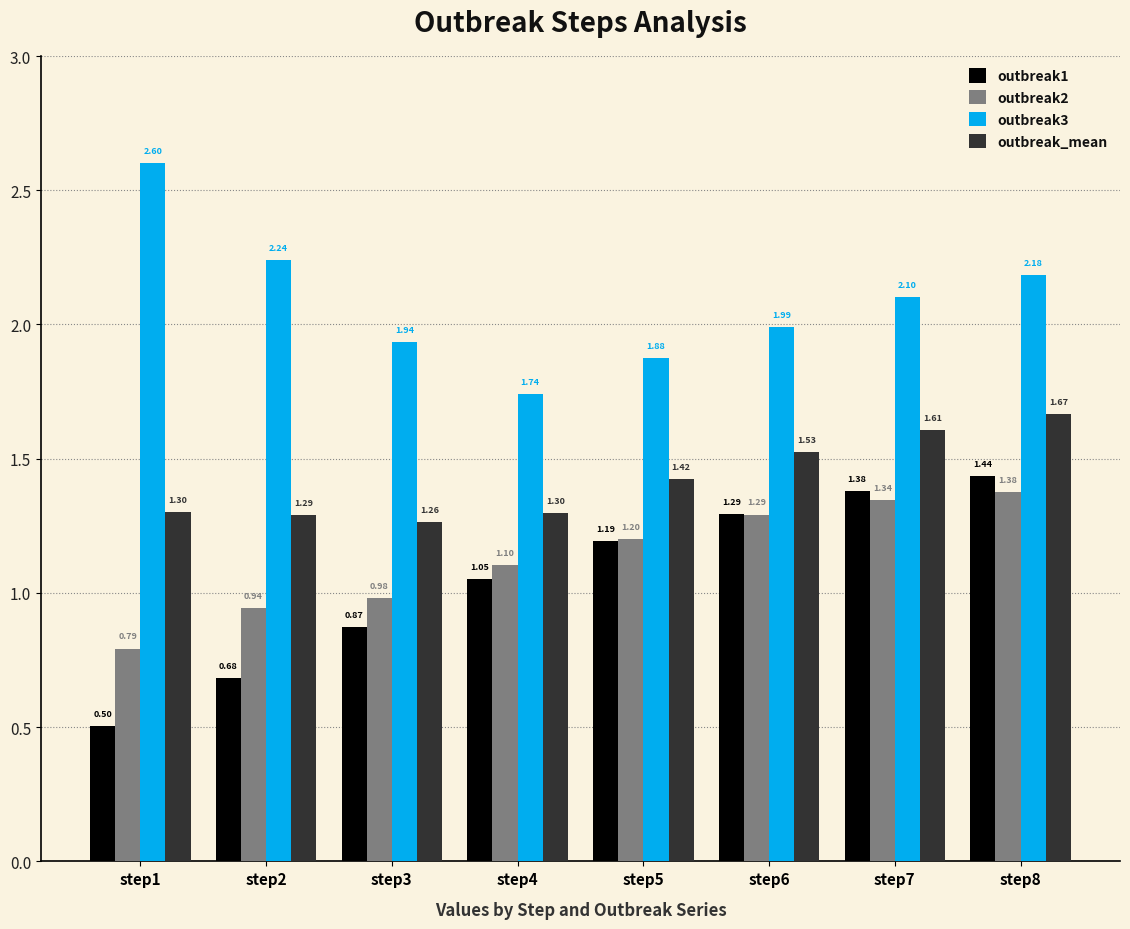

True or false: outbreak1 has a value of 0.3 at step6.

False